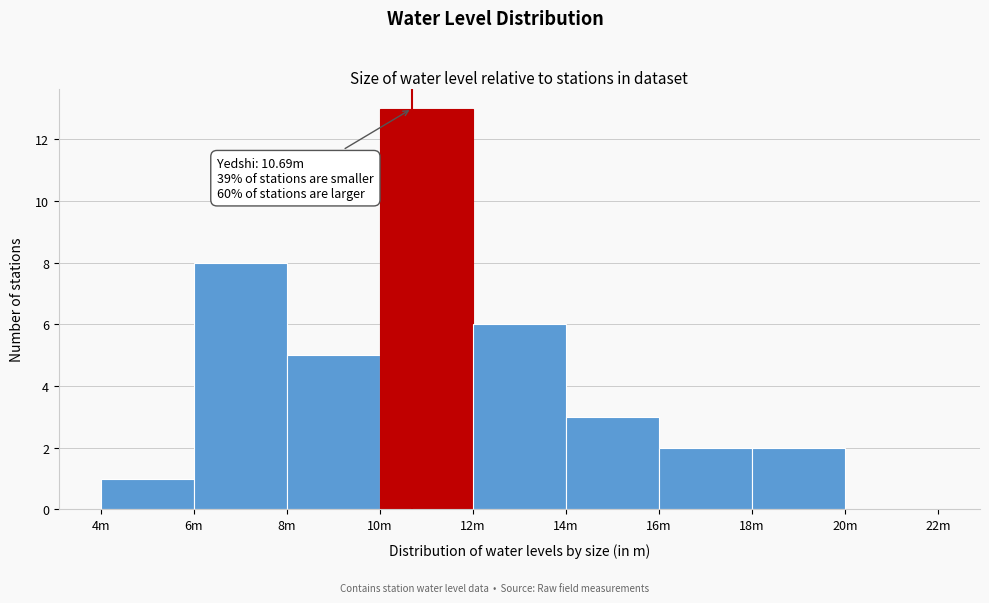

Reading left to right, what are all the values shown in this chart?

4m=1	6m=8	8m=5	10m=13	12m=6	14m=3	16m=2	18m=2	20m=0